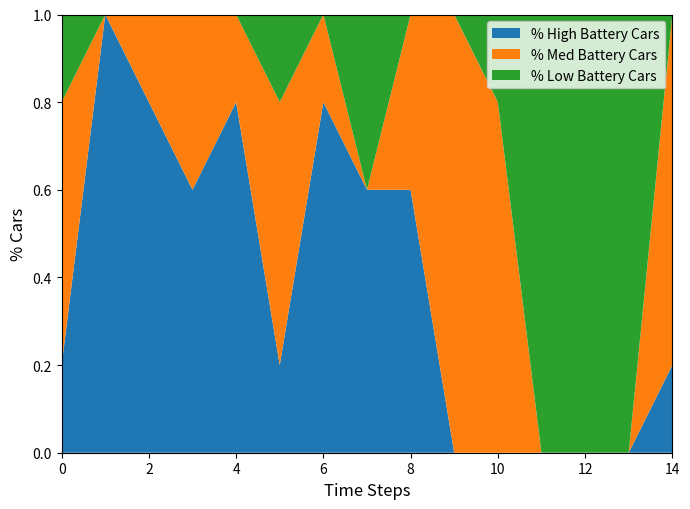

The value of % High Battery Cars at 14 is 0.3. True or false?

False